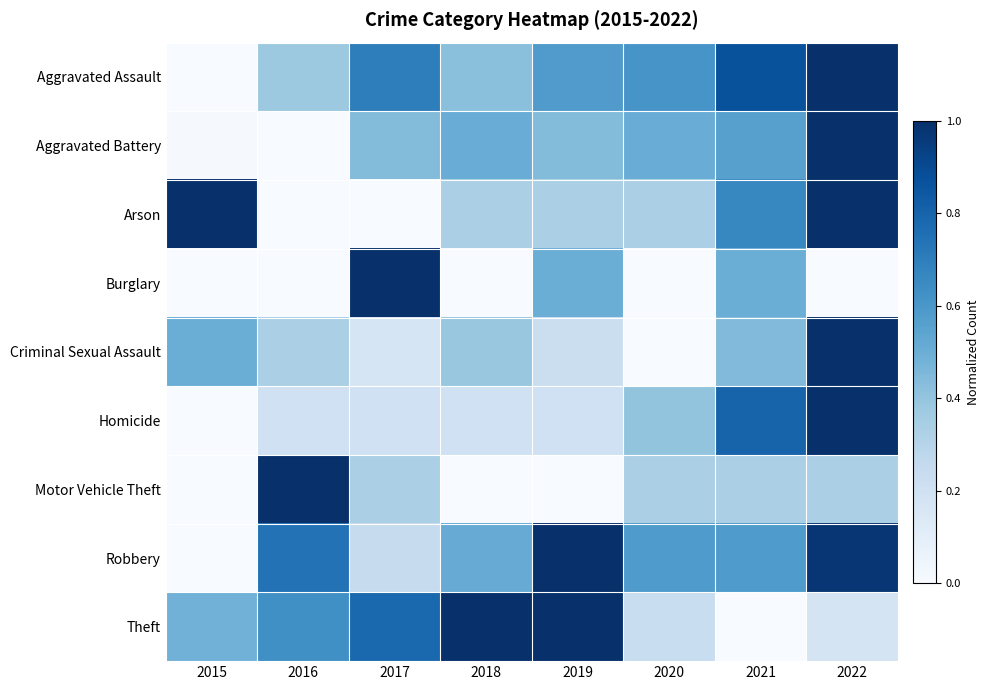

Reading right to left, what are all the values shown in this chart?

Aggravated Assault: 2022=1.0	2021=0.9	2020=0.6	2019=0.6	2018=0.4	2017=0.7	2016=0.4	2015=0.0
Aggravated Battery: 2022=1.0	2021=0.6	2020=0.5	2019=0.4	2018=0.5	2017=0.4	2016=0.0	2015=0.0
Arson: 2022=1.0	2021=0.7	2020=0.3	2019=0.3	2018=0.3	2017=0.0	2016=0.0	2015=1.0
Burglary: 2022=0.0	2021=0.5	2020=0.0	2019=0.5	2018=0.0	2017=1.0	2016=0.0	2015=0.0
Criminal Sexual Assault: 2022=1.0	2021=0.4	2020=0.0	2019=0.2	2018=0.4	2017=0.2	2016=0.3	2015=0.5
Homicide: 2022=1.0	2021=0.8	2020=0.4	2019=0.2	2018=0.2	2017=0.2	2016=0.2	2015=0.0
Motor Vehicle Theft: 2022=0.3	2021=0.3	2020=0.3	2019=0.0	2018=0.0	2017=0.3	2016=1.0	2015=0.0
Robbery: 2022=1.0	2021=0.6	2020=0.6	2019=1.0	2018=0.5	2017=0.2	2016=0.7	2015=0.0
Theft: 2022=0.2	2021=0.0	2020=0.2	2019=1.0	2018=1.0	2017=0.8	2016=0.6	2015=0.5